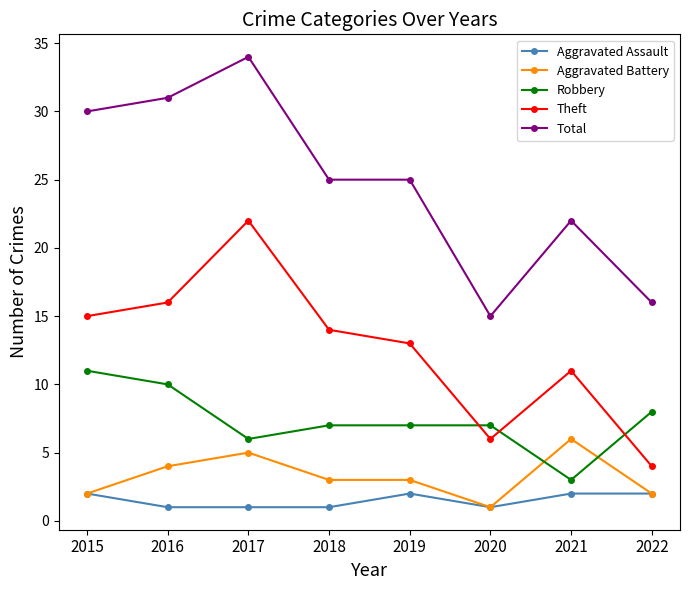

At which label does Total first exceed 25?

2015